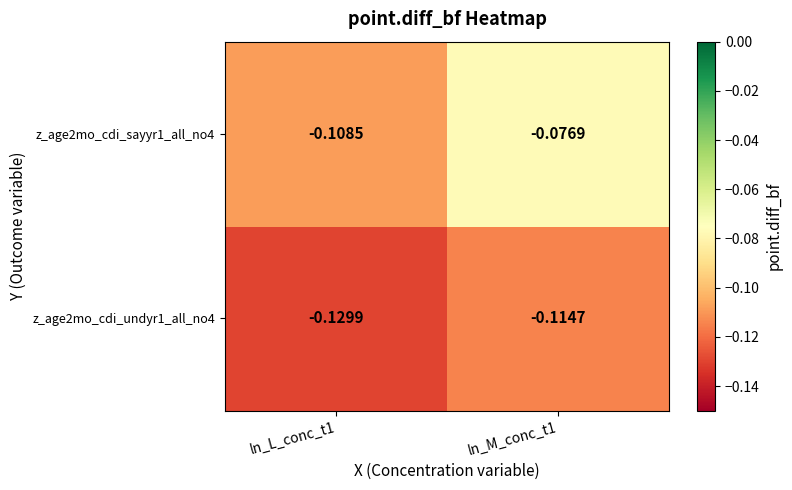

Is the value of z_age2mo_cdi_sayyr1_all_no4 at ln_M_conc_t1 greater than the value of z_age2mo_cdi_undyr1_all_no4 at ln_M_conc_t1?

Yes